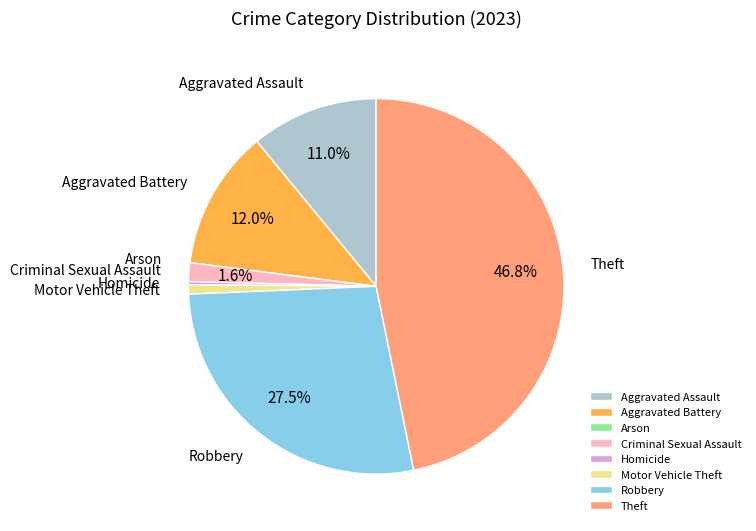

To the nearest percent, what is the difference between the largest and smallest slice percentages?

47%